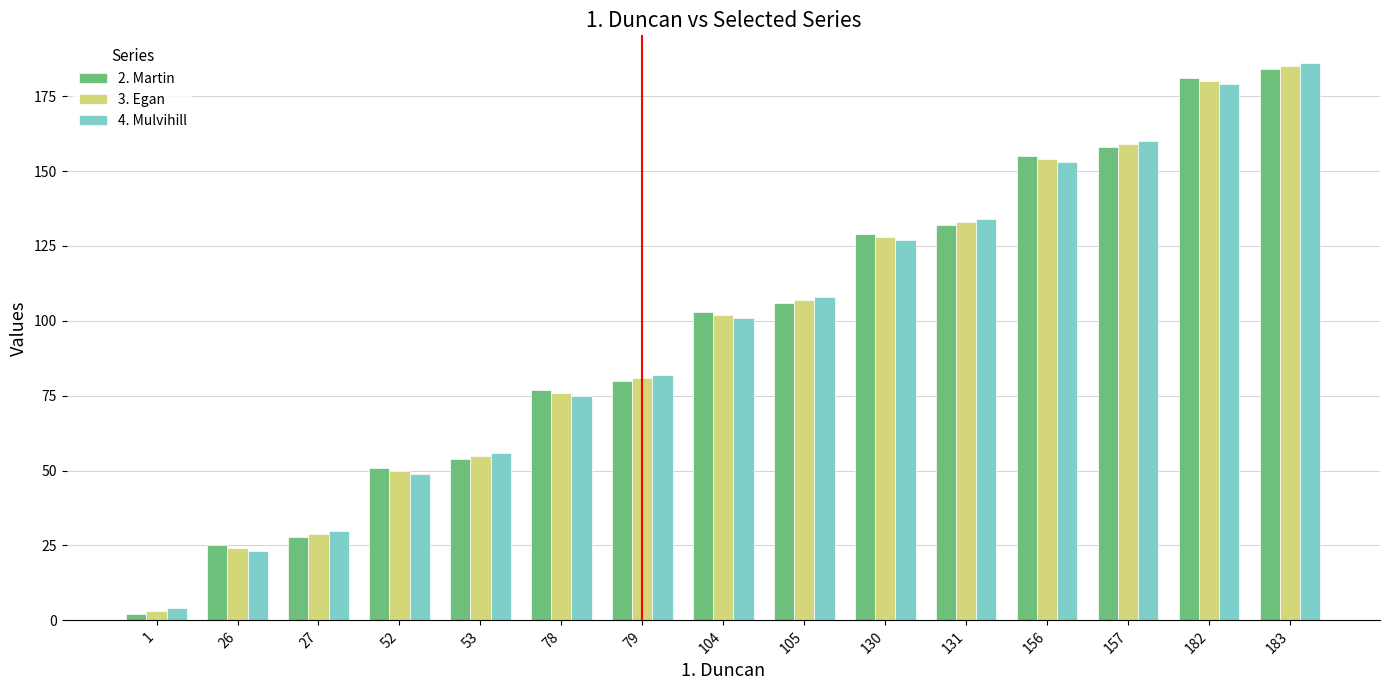

What is the spread (max minus min) of values at 156?

2